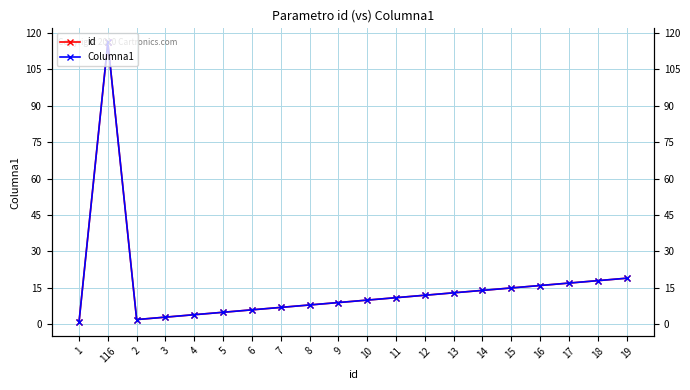

Reading left to right, transcribe all the data shown in this chart.

id: 1=1	116=116	2=2	3=3	4=4	5=5	6=6	7=7	8=8	9=9	10=10	11=11	12=12	13=13	14=14	15=15	16=16	17=17	18=18	19=19
Columna1: 1=1	116=116	2=2	3=3	4=4	5=5	6=6	7=7	8=8	9=9	10=10	11=11	12=12	13=13	14=14	15=15	16=16	17=17	18=18	19=19